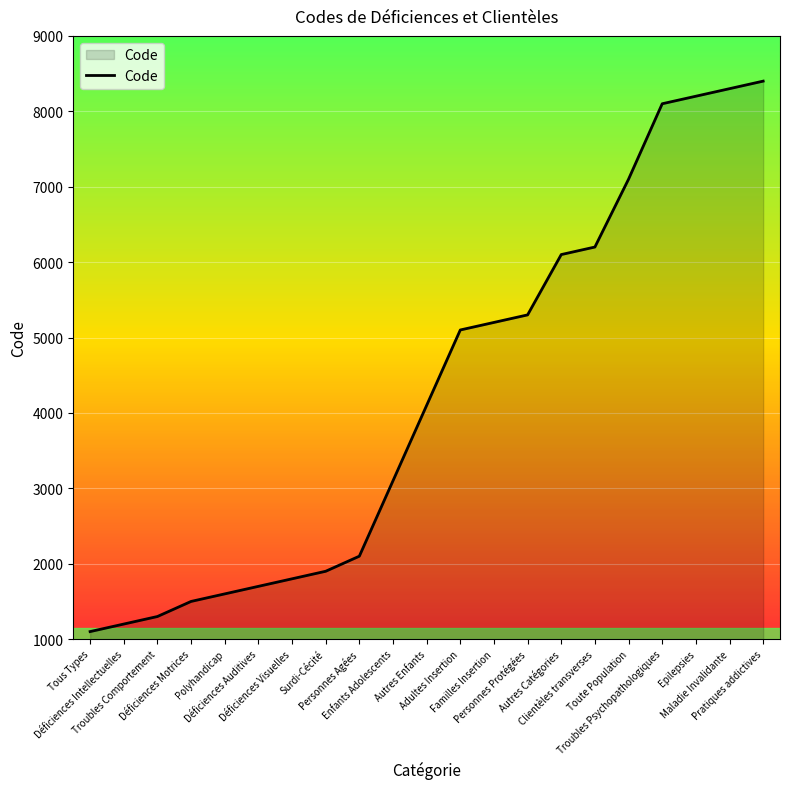

What is the difference between the values at Déficiences Motrices and Troubles Psychopathologiques?

6600